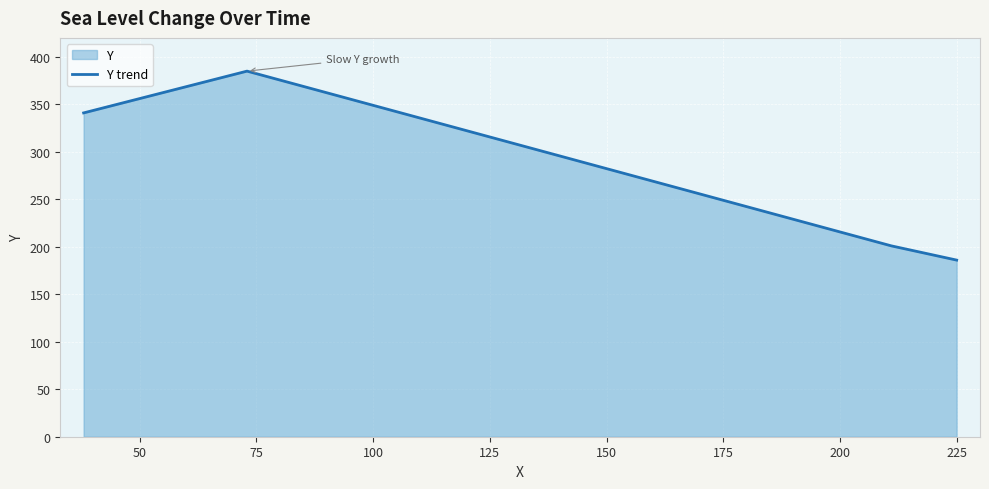

What is the difference between the second highest and second lowest values?

140